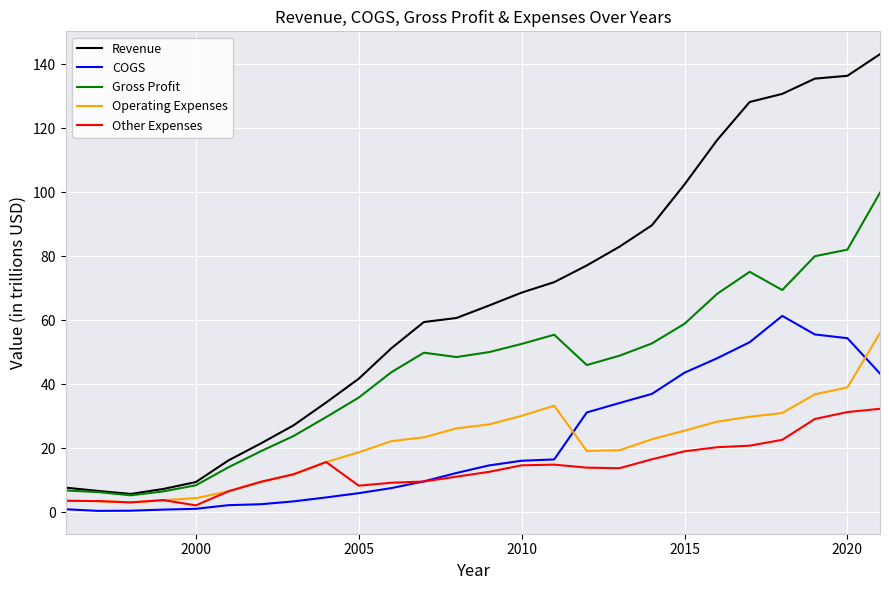

Which series has the widest spread of values?

Revenue